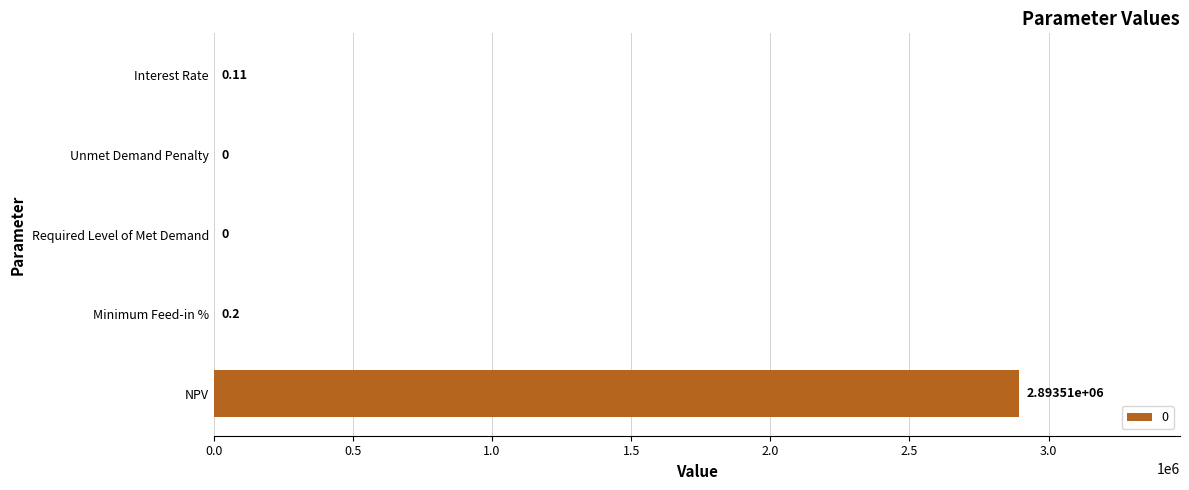

At which category does the chart reach its peak across all series?

NPV